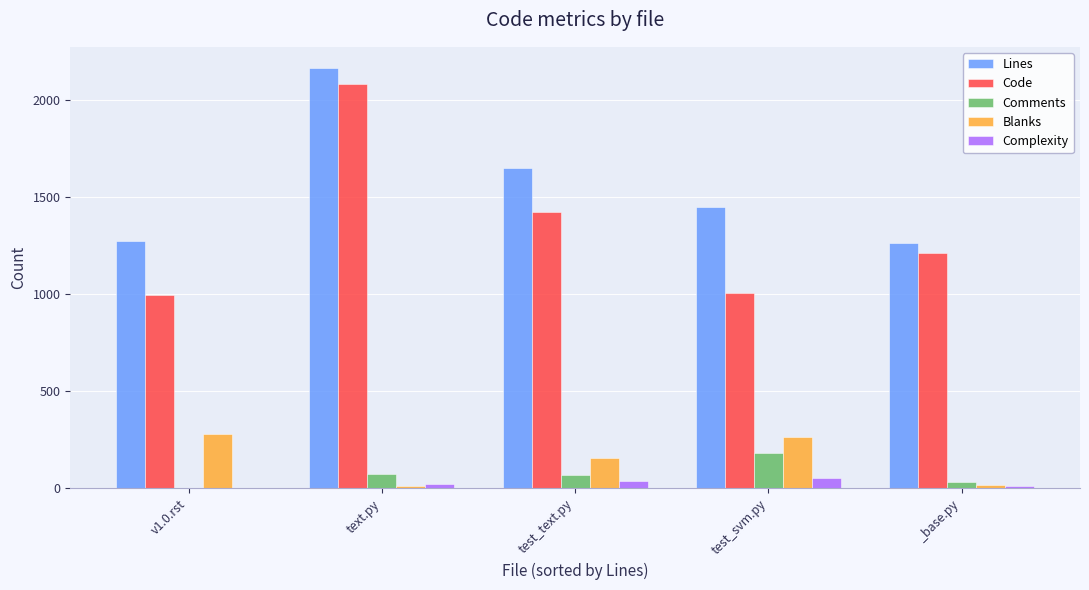

Which series has the largest range (max minus min)?

Code